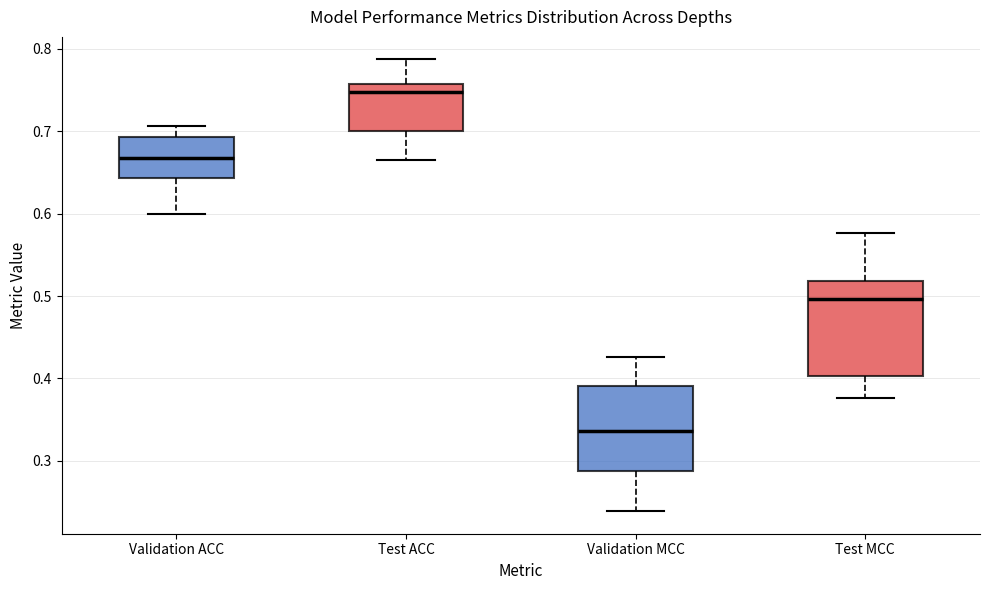

Which box is the tallest, from its lower edge to its upper edge?

Test MCC